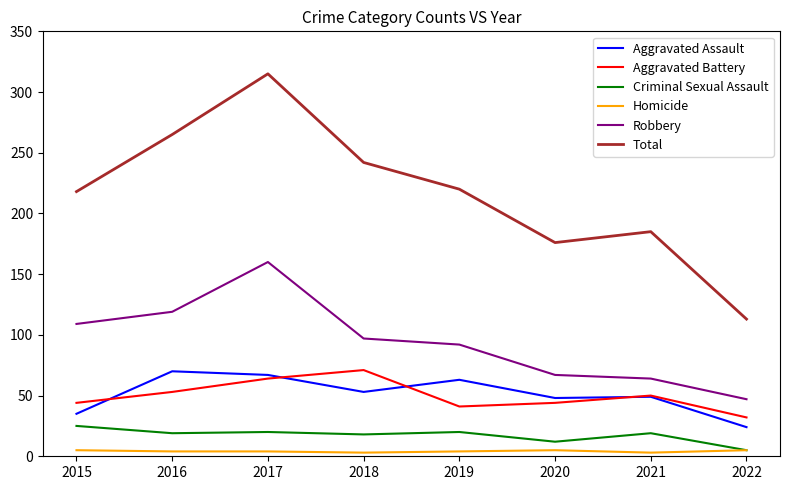

At how many categories does at least one series exceed 8?

8